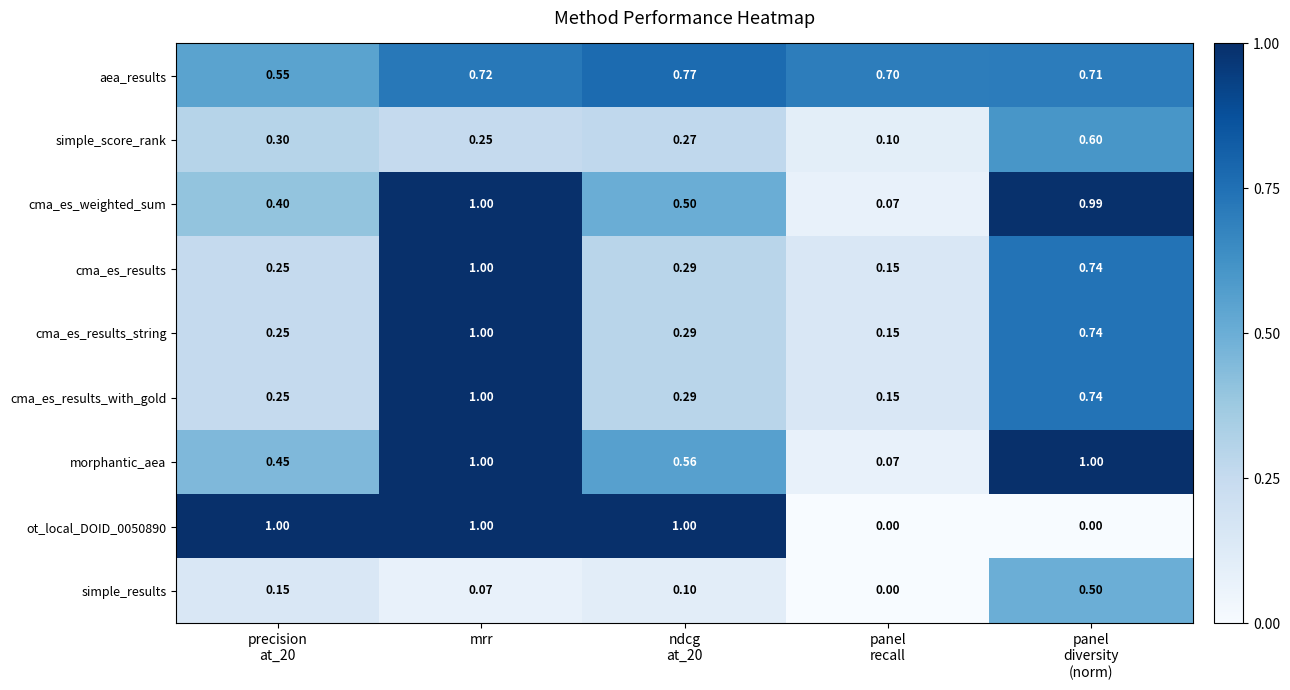

Which series has the largest range (max minus min)?

ot_local_DOID_0050890